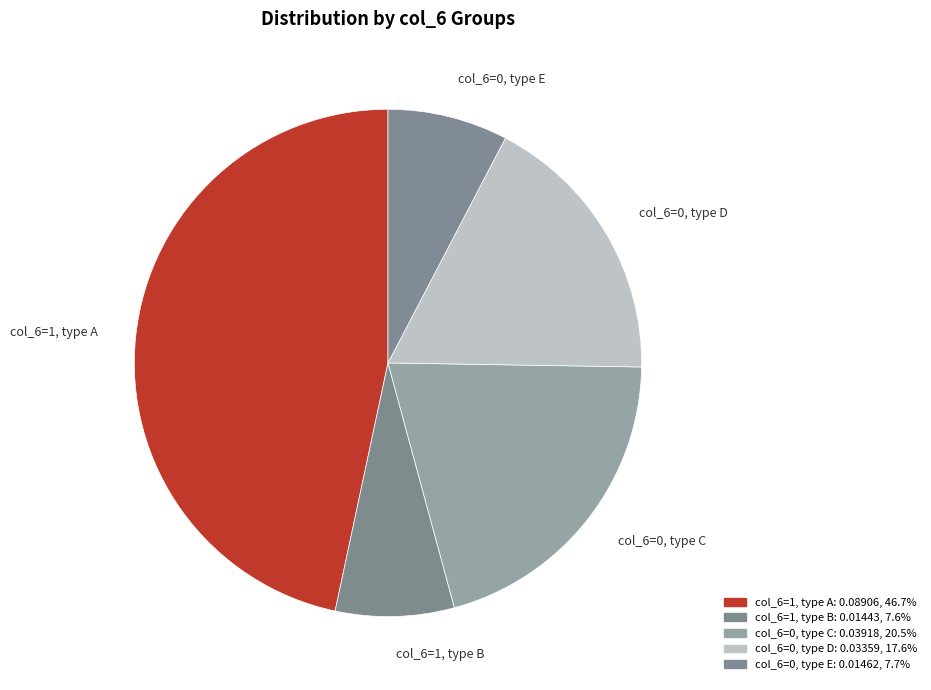

Which slice is the largest?

col_6=1, type A